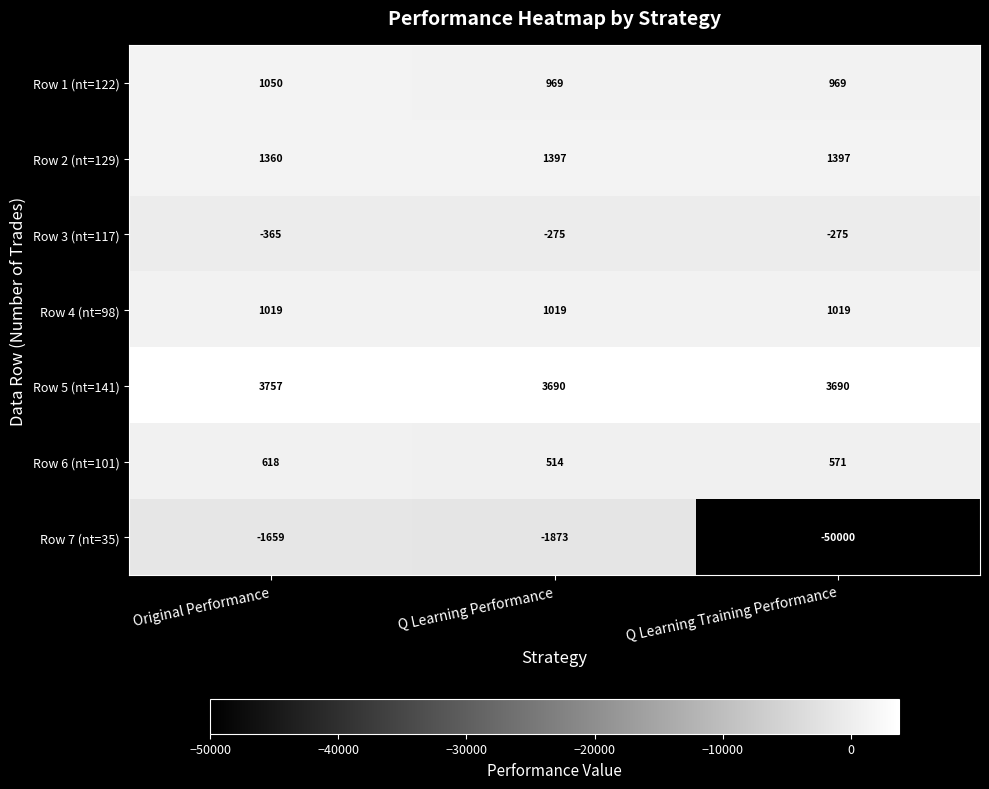

True or false: Row 5 (nt=141) has a value of 4800 at Q Learning Training Performance.

False